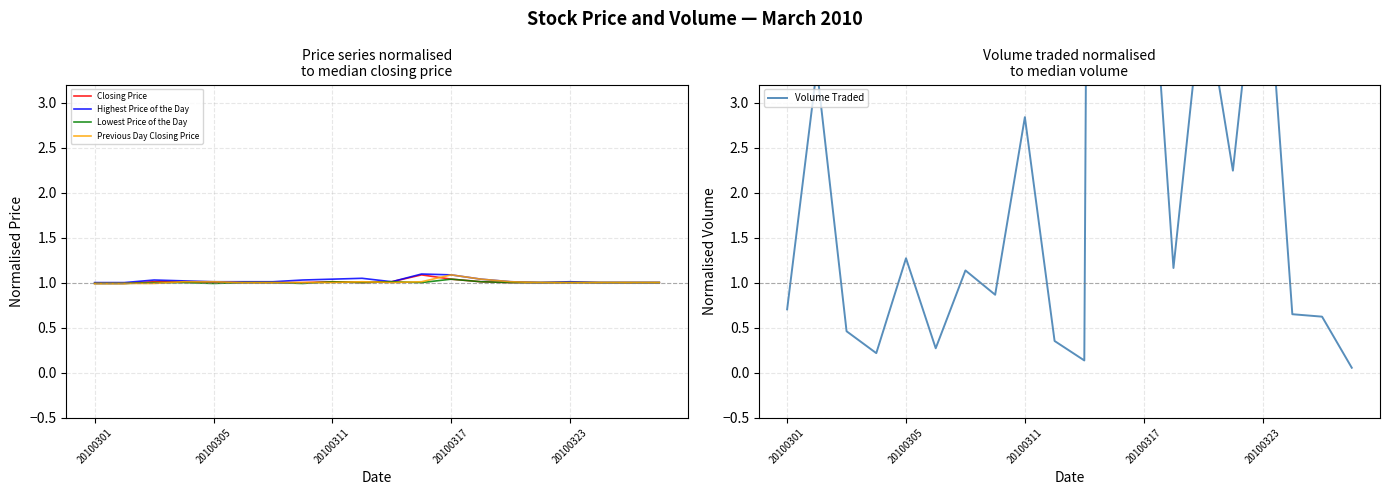

True or false: Highest Price of the Day and Previous Day Closing Price intersect in this chart.

False